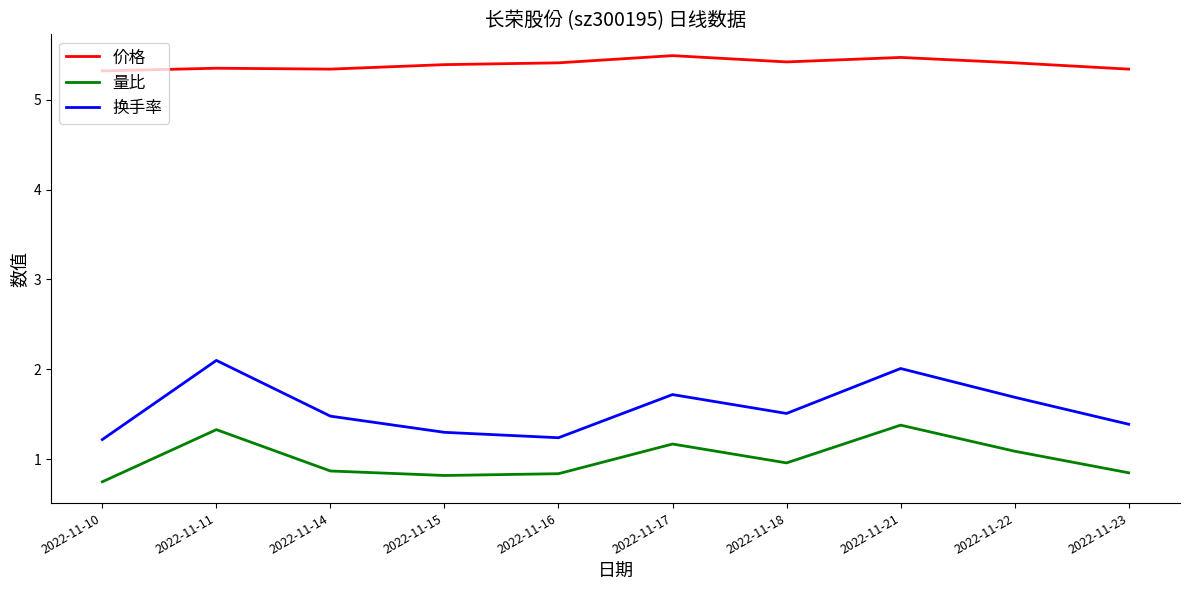

How many distinct data groups are displayed?

3